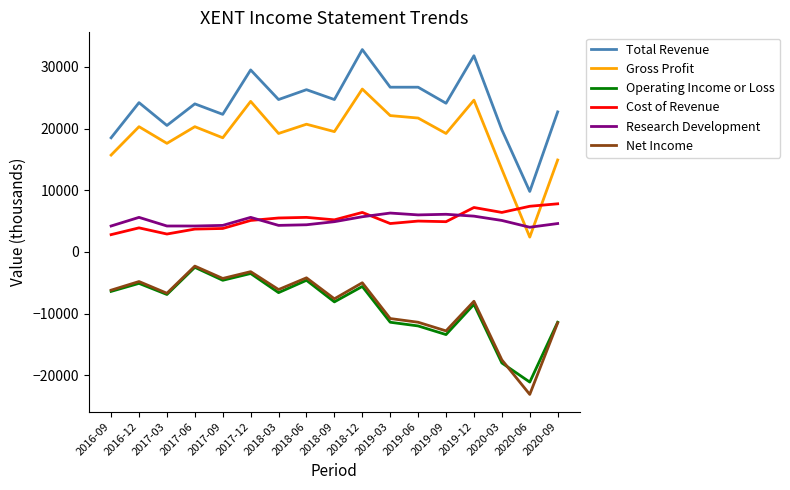

Where do Gross Profit and Cost of Revenue first cross each other?

2020-03 and 2020-06